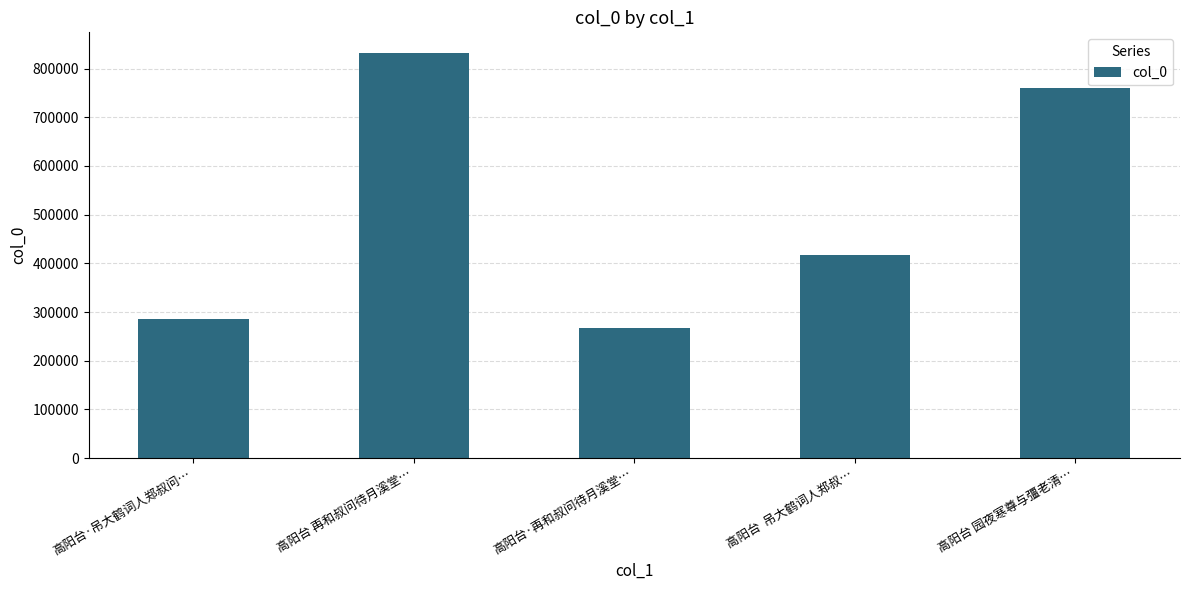

What is the maximum value shown in the chart?

832959